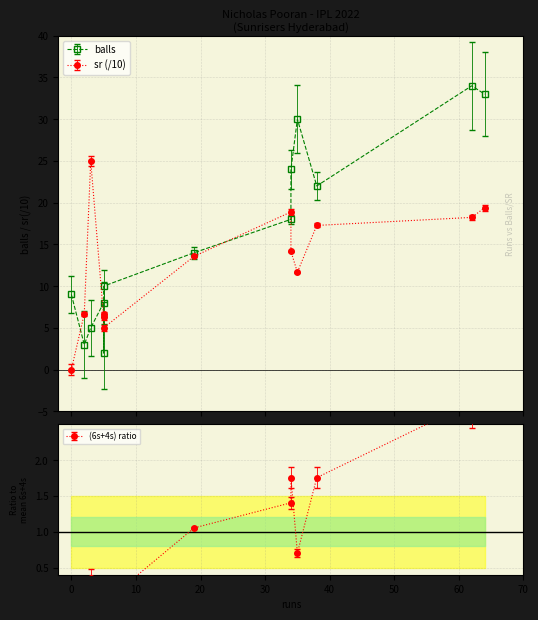

What is the difference between the highest and lowest values at 38?

20.1